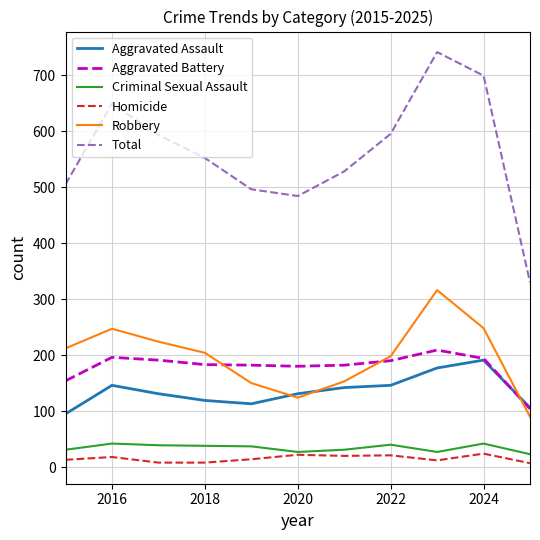

Does the chart have visible grid lines?

Yes